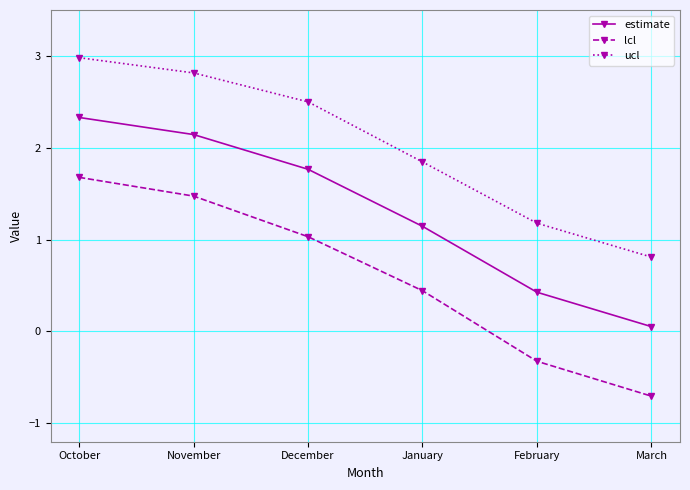

What is the maximum value shown in the chart?

3.0